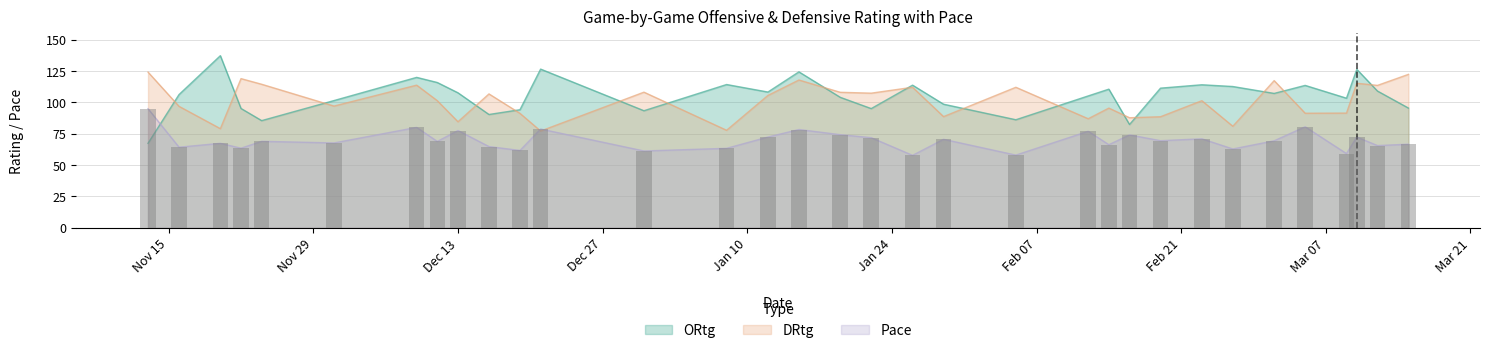

What is the minimum value for DRtg?

77.2